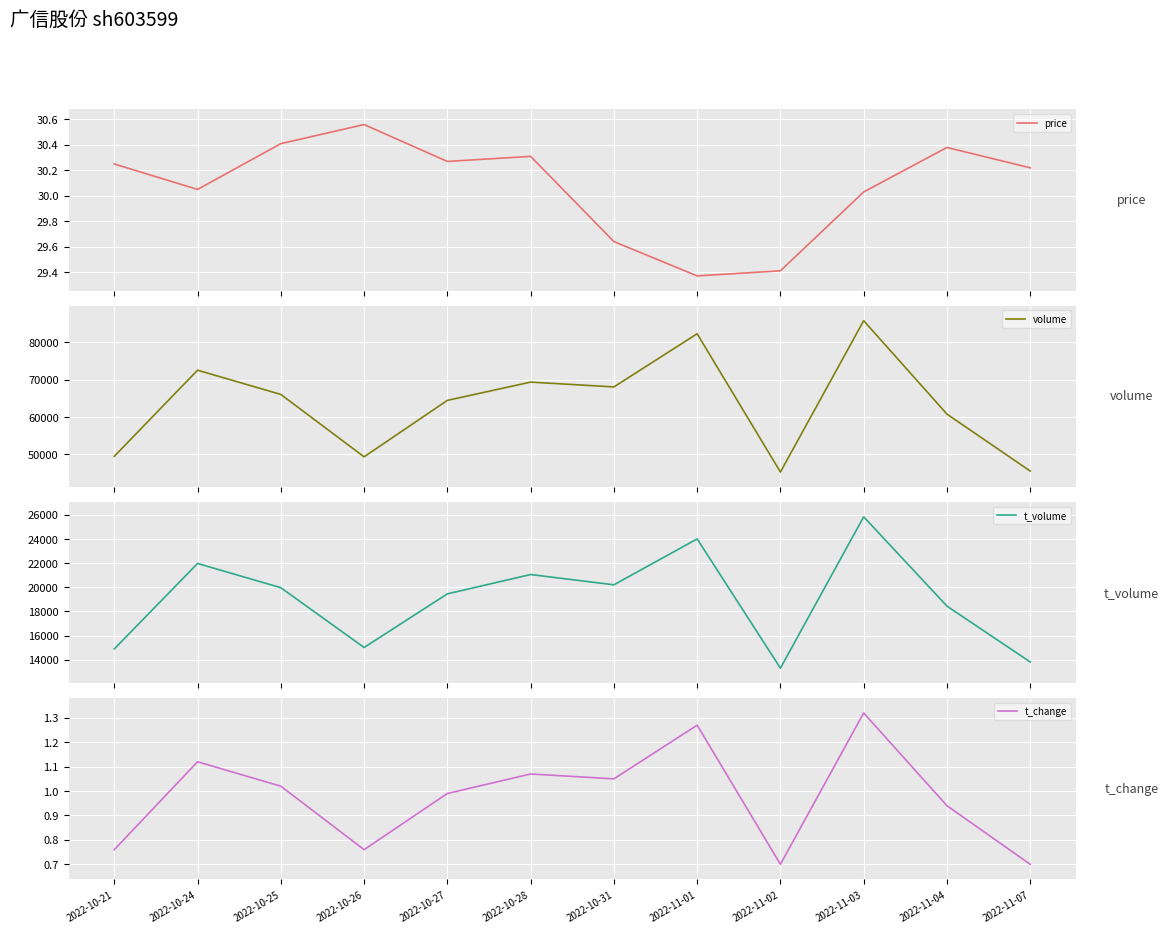

How many lines are shown in the chart?

4